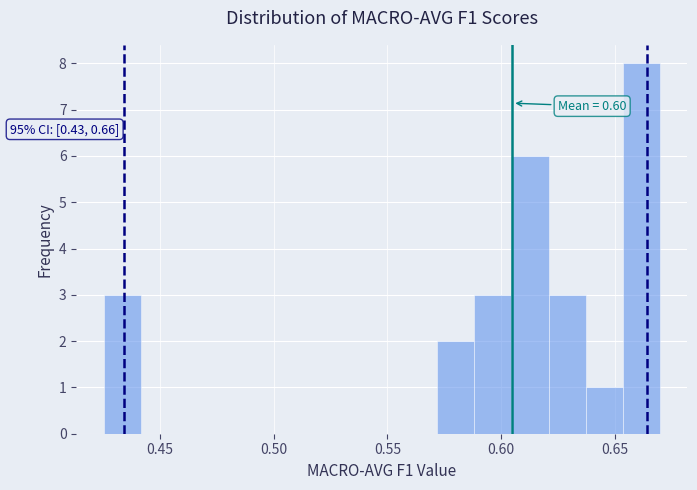

Read against the x-axis, roughly where is the centre of the tallest bar?

0.660